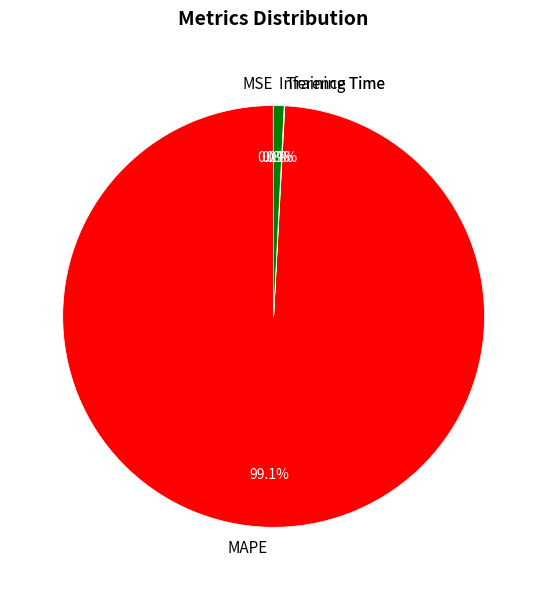

What portion of the pie excludes Inference Time?

99.2%